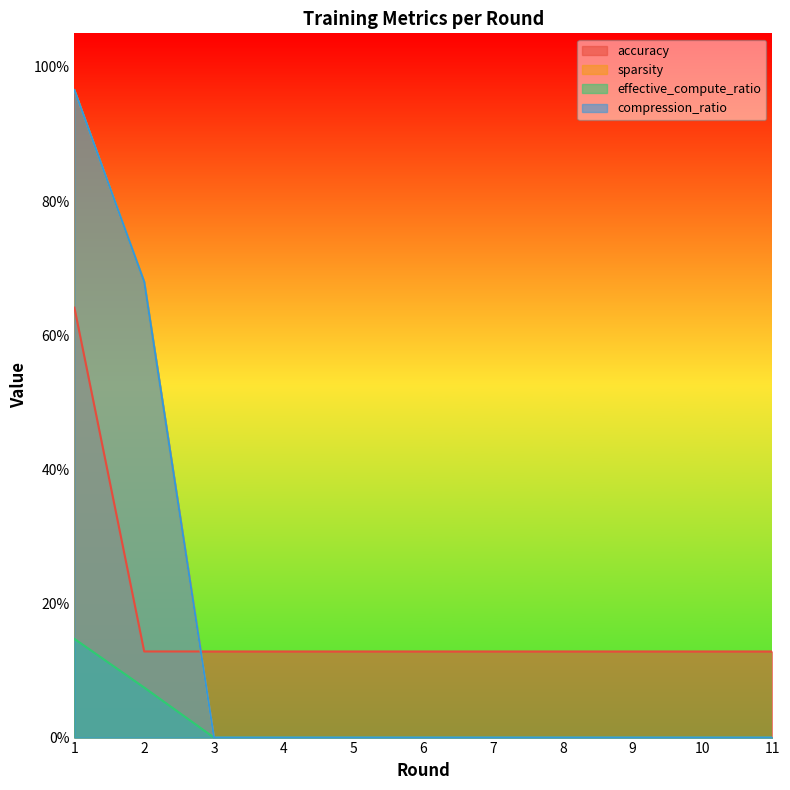

How many lines are shown in the chart?

4